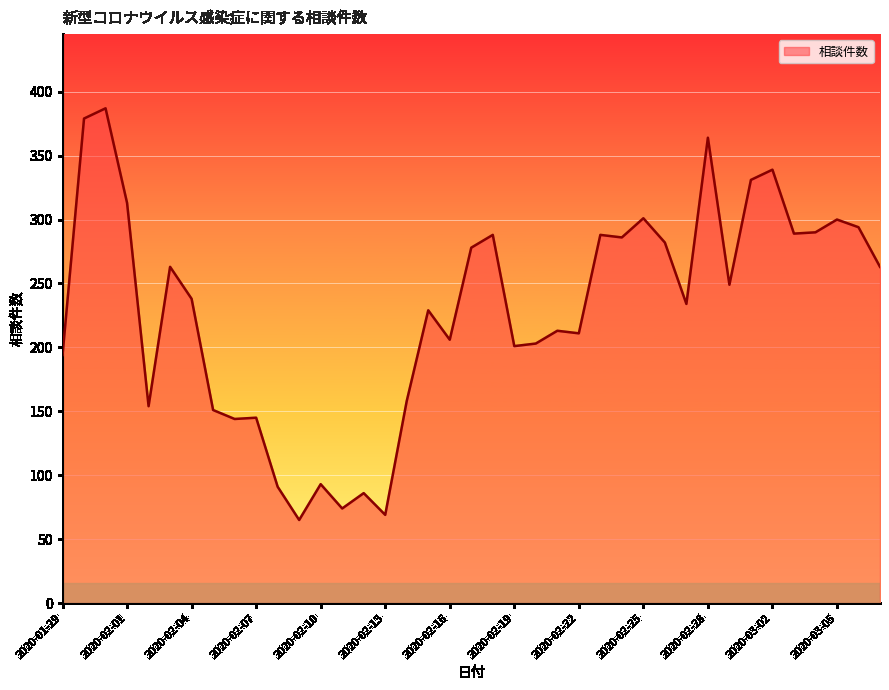

What is the difference between the maximum and minimum values?

322